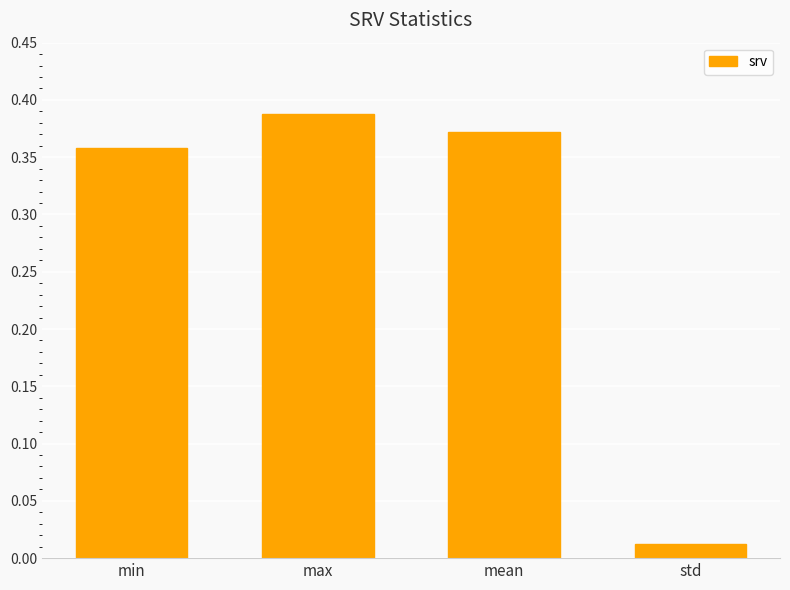

Which has a higher value, mean or std?

mean